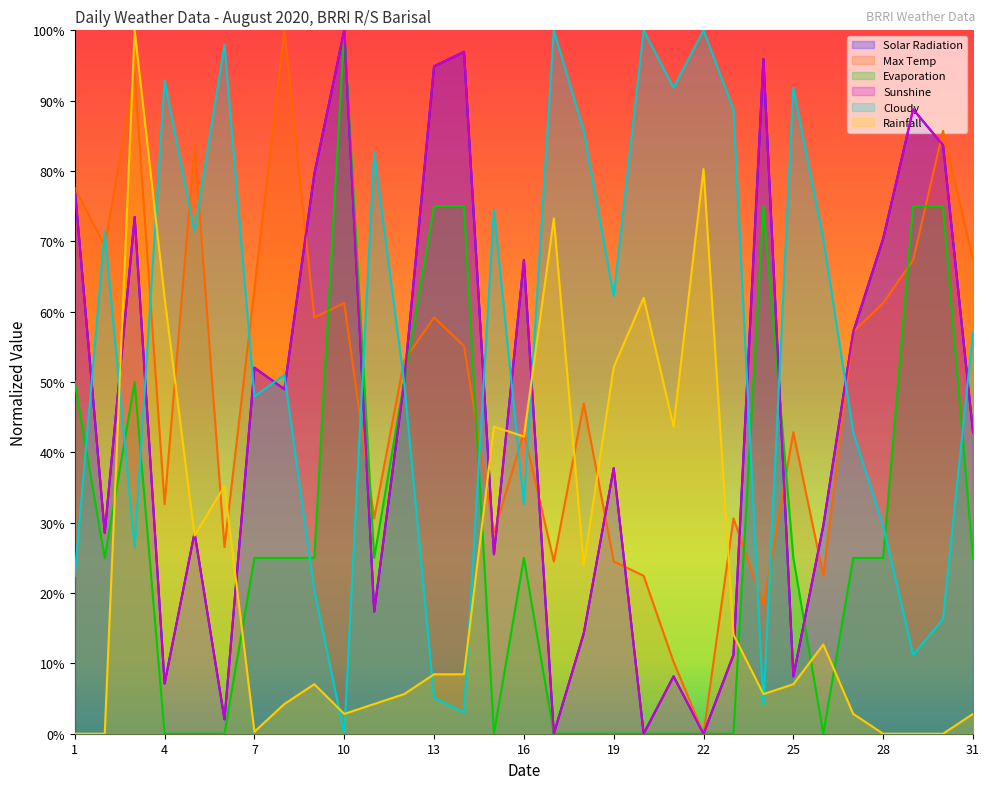

What is the spread (max minus min) of values at 26?

0.7